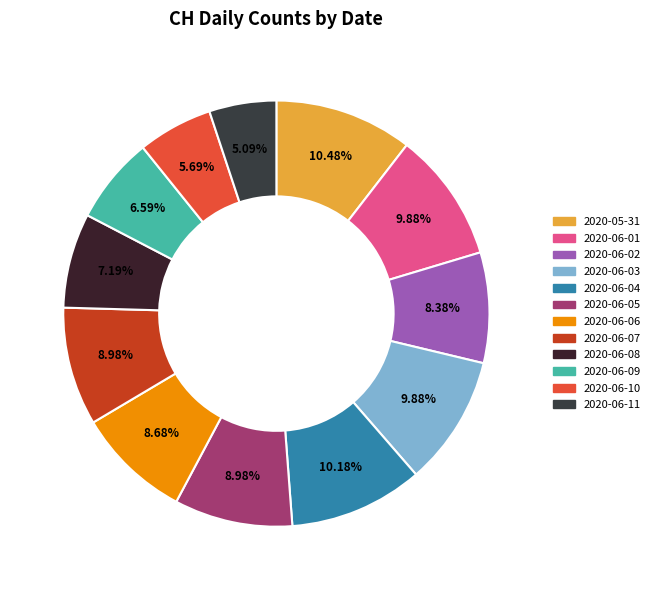

To the nearest percent, what is the average slice percentage?

8%